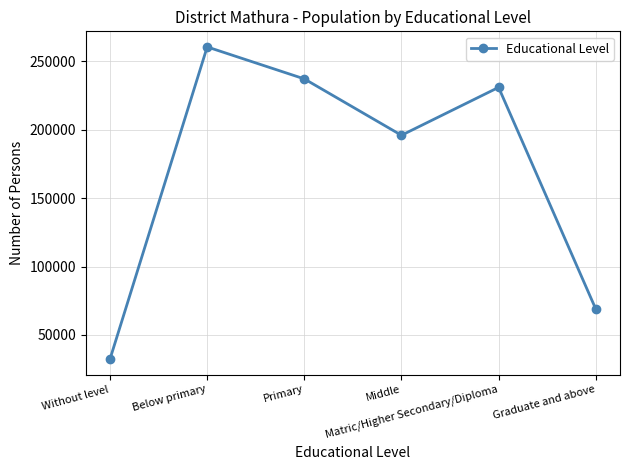

Where does the data first go above 230782?

Below primary